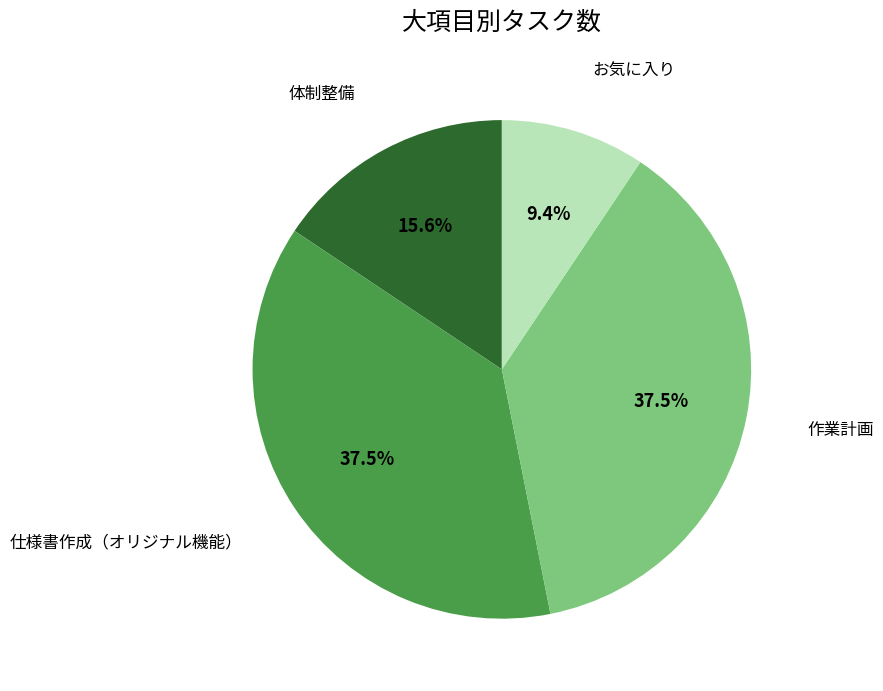

How many slices are in this pie chart?

4